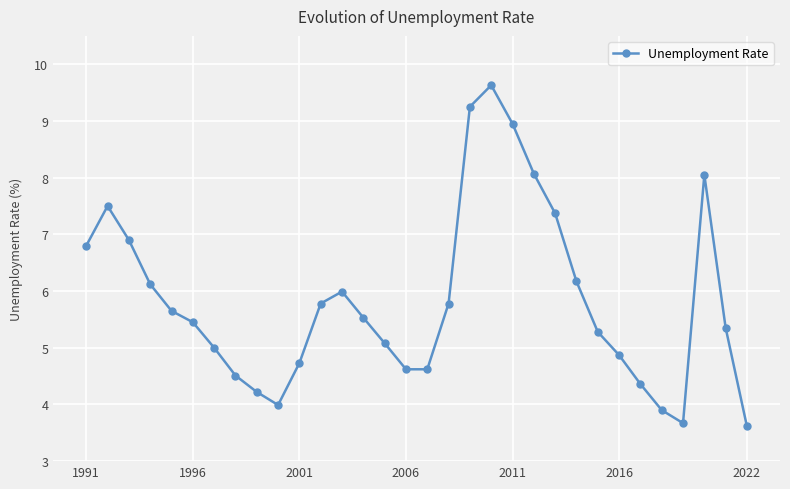

What is the difference between the maximum and minimum values?

6.0